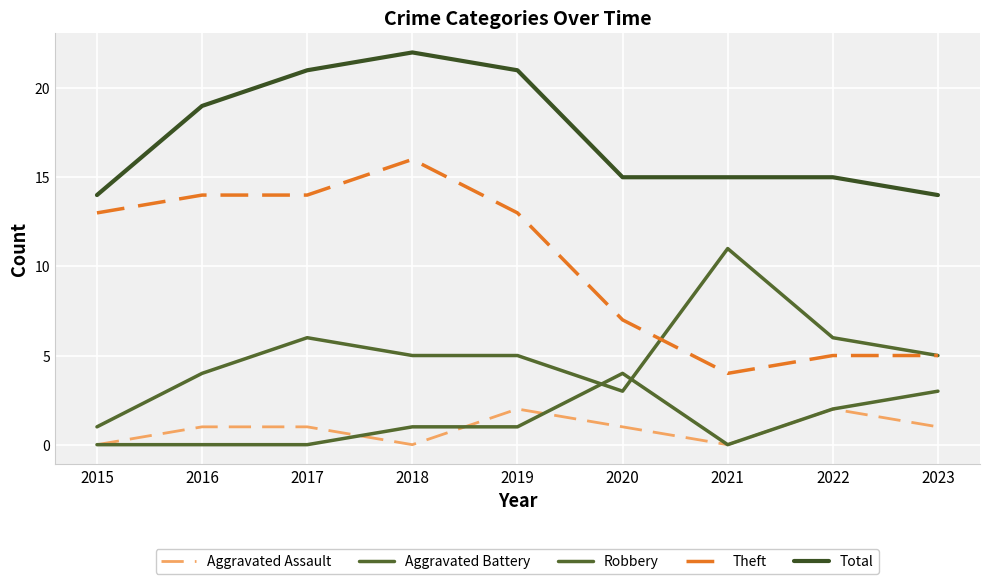

True or false: Aggravated Assault has a value of 1 at 2016.

True